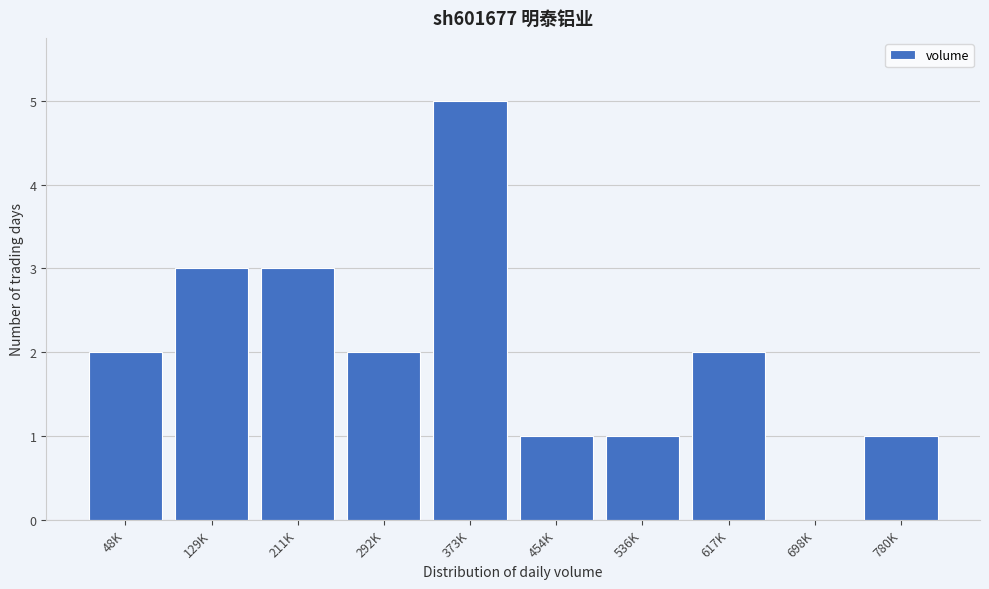

Reading right to left, list all the values displayed in this chart.

780K=1	698K=0	617K=2	536K=1	454K=1	373K=5	292K=2	211K=3	129K=3	48K=2